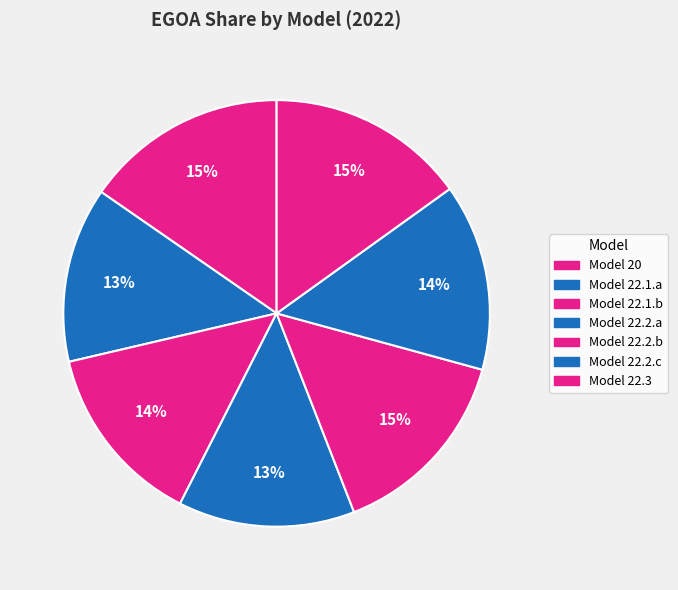

To the nearest percent, what percentage of the pie is Model 22.2.b?

15%